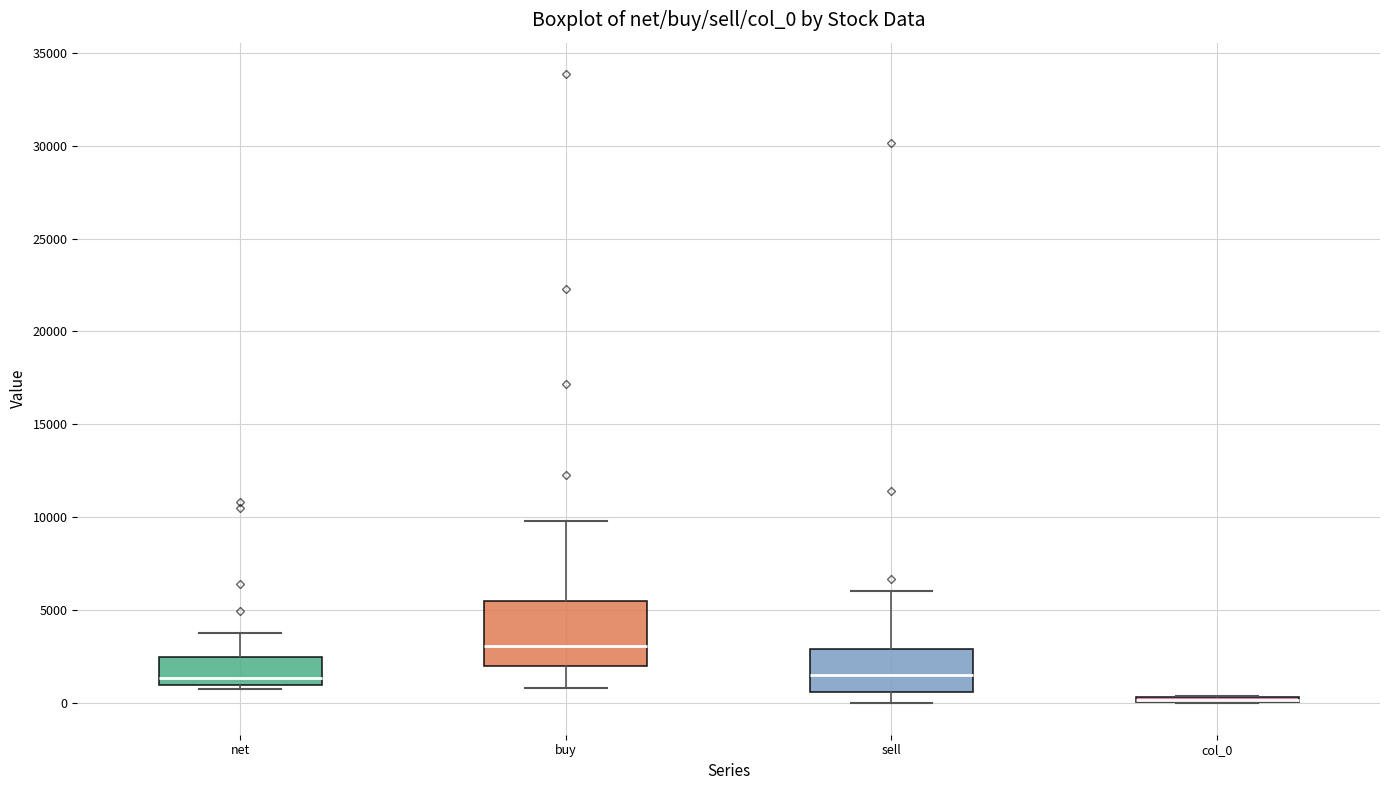

Where is the lower edge of the box for col_0 on the y-axis? The values are not printed on the chart, so give them approximately, as read against the axis.

0